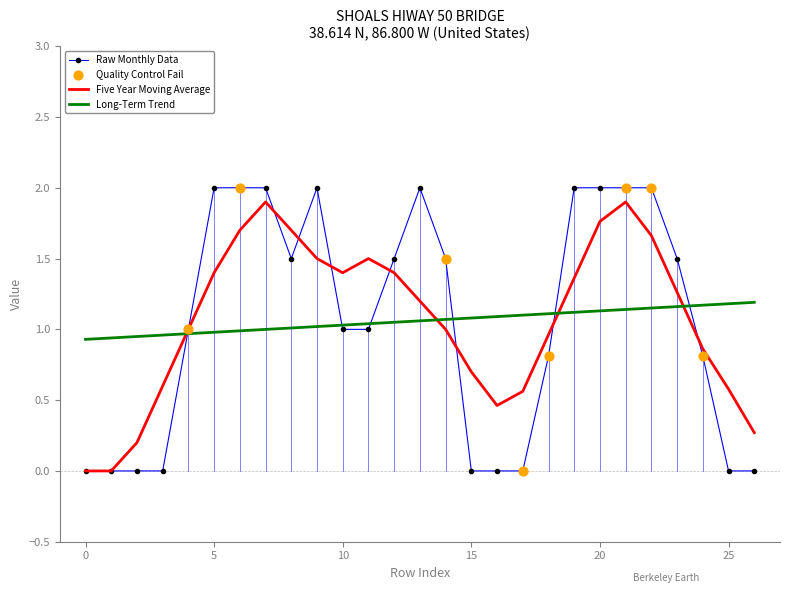

Which series has the widest spread of values?

Raw Monthly Data